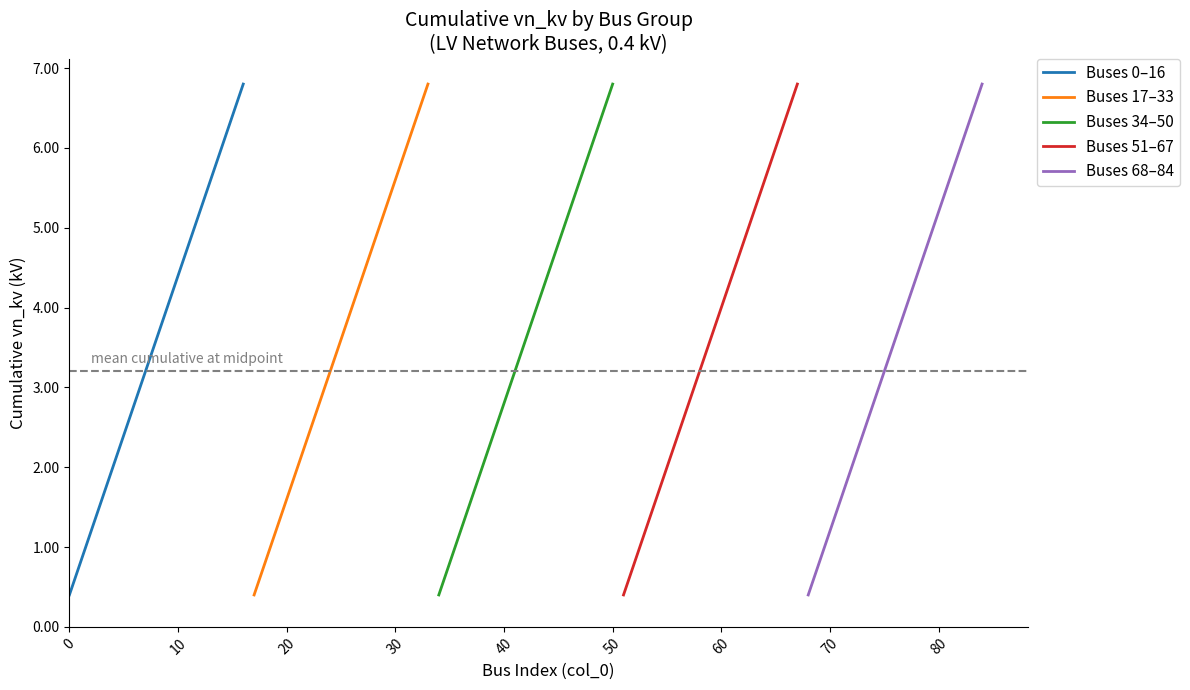

True or false: Buses 68–84 and Buses 34–50 cross at least once.

False